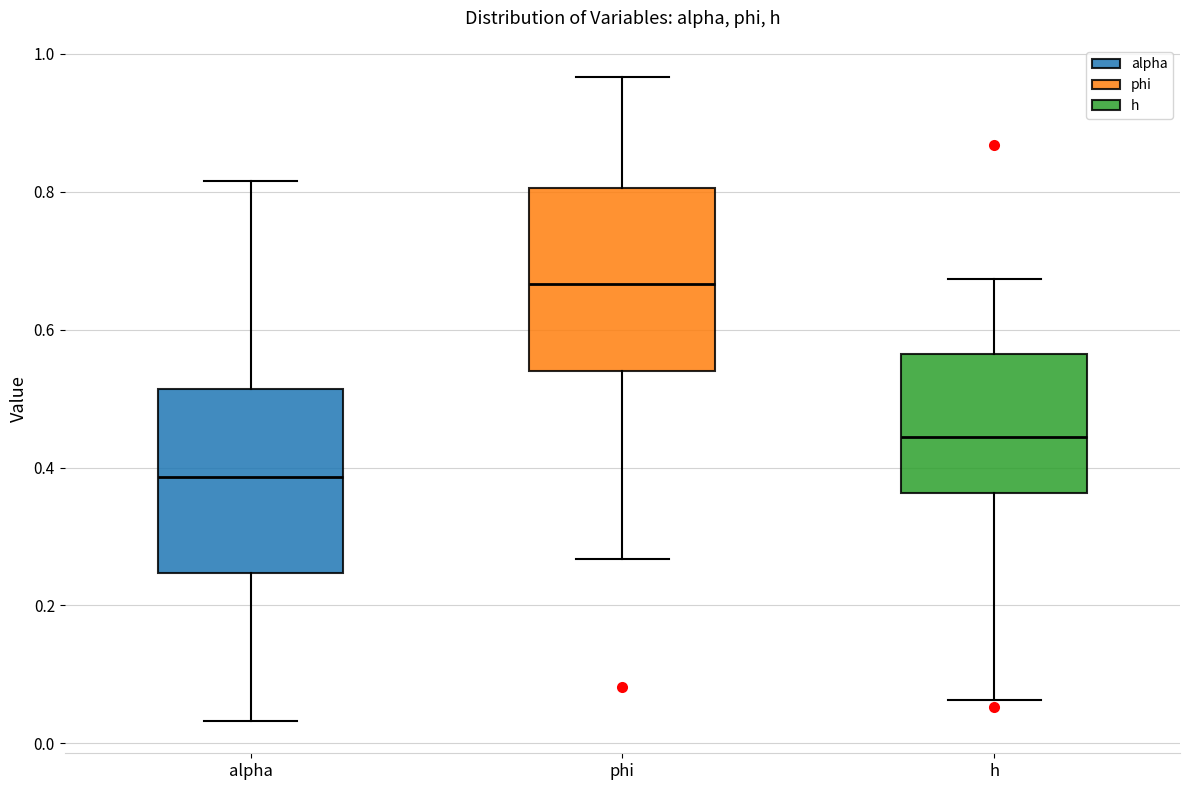

Reading left to right, transcribe this box plot: for each box, give where its median line is, the range the box spans, and where its two whiskers end, as read against the y-axis. The values are not printed on the chart, so give them approximately, as read against the axis.

alpha: median 0.38, box 0.24 to 0.52, whiskers 0.04 to 0.82
phi: median 0.66, box 0.54 to 0.80, whiskers 0.26 to 0.96
h: median 0.44, box 0.36 to 0.56, whiskers 0.06 to 0.68